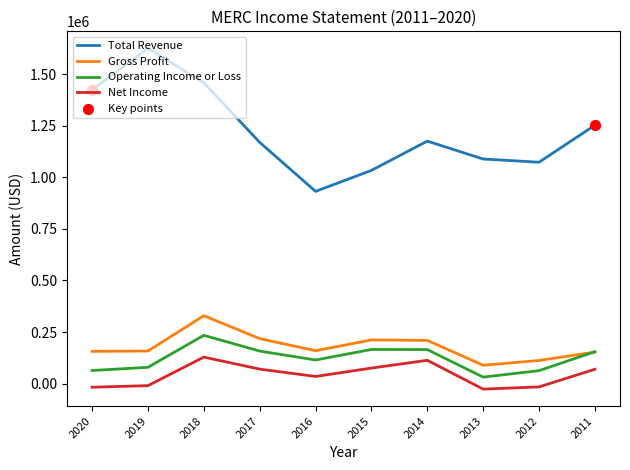

True or false: Operating Income or Loss and Total Revenue cross at least once.

False